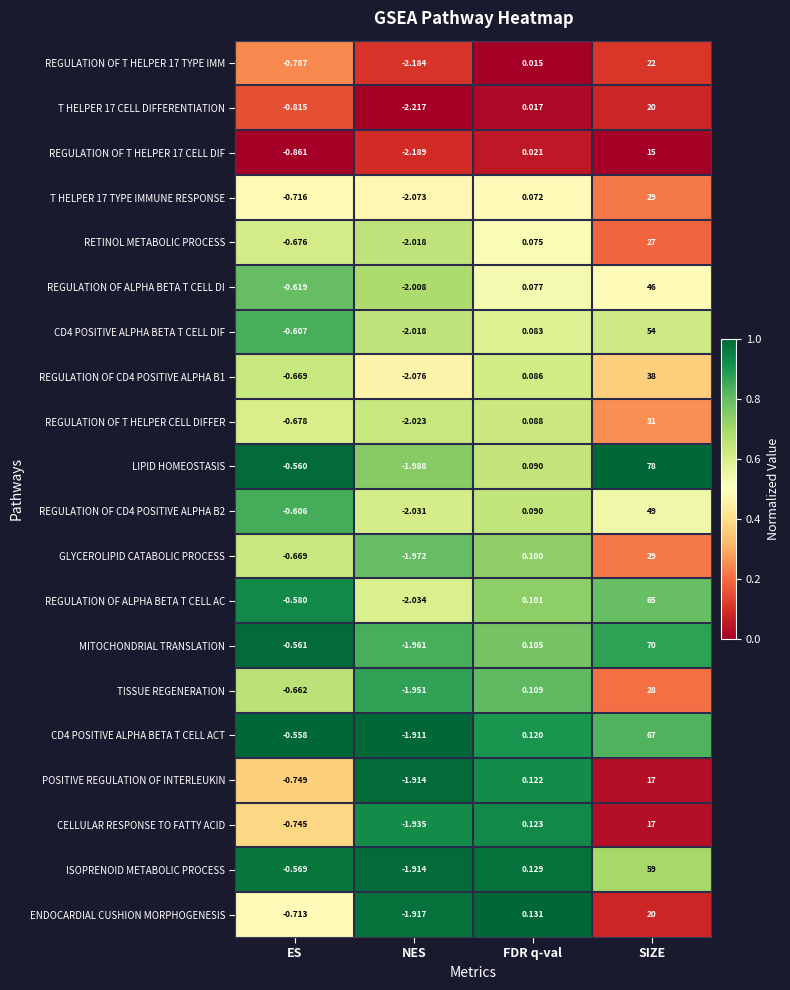

At how many categories does at least one series exceed 0?

2